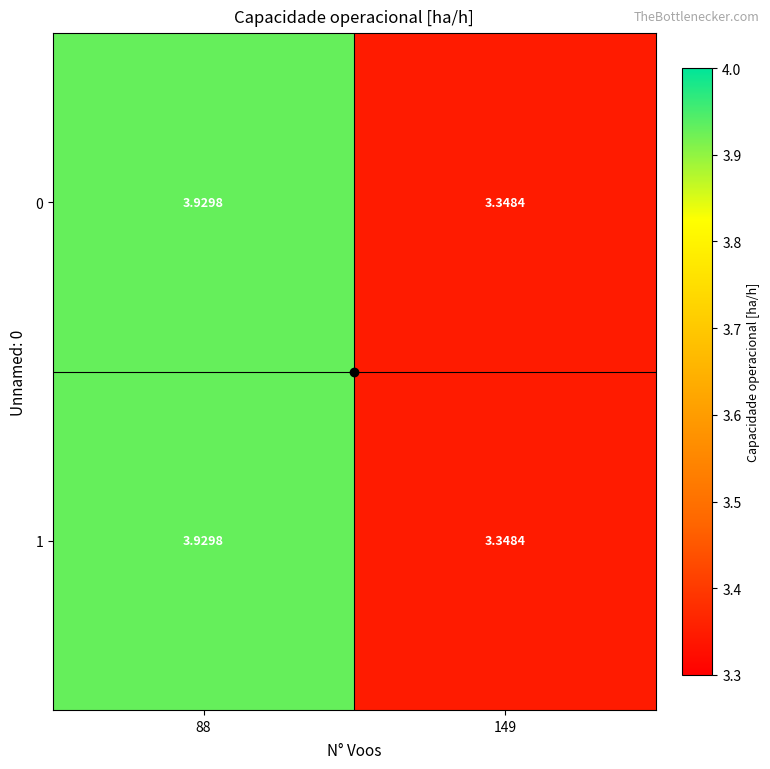

Reading left to right, list all the values displayed in this chart.

0: 88=3.9	149=3.3
1: 88=3.9	149=3.3